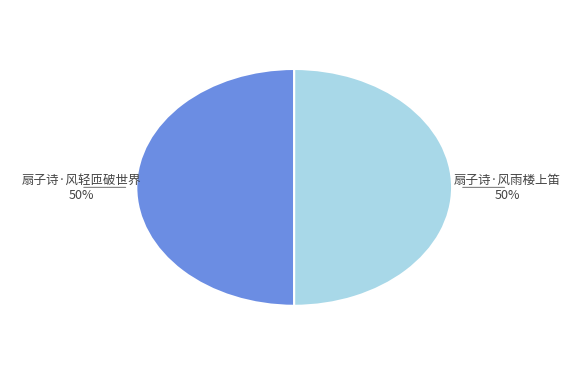

To the nearest percent, what is the average slice percentage?

50%